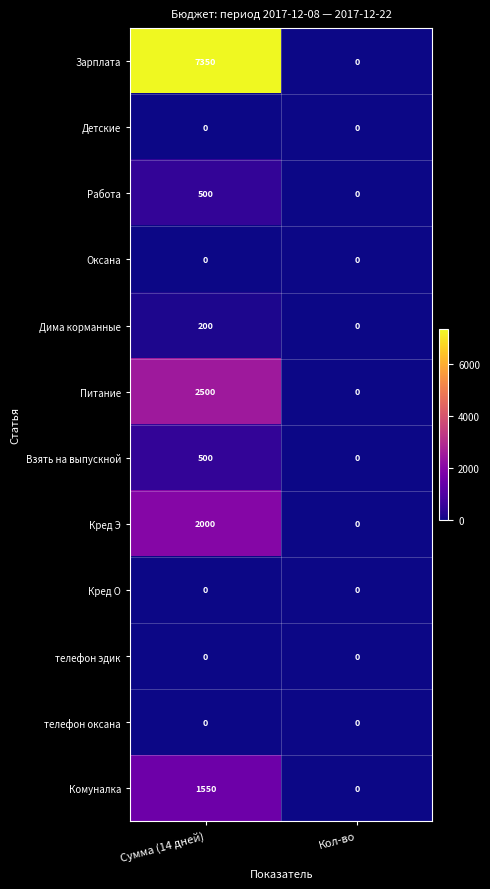

Reading left to right, transcribe all the data shown in this chart.

Зарплата: 7350	0
Детские: 0	0
Работа: 500	0
Оксана: 0	0
Дима корманные: 200	0
Питание: 2500	0
Взять на выпускной: 500	0
Кред Э: 2000	0
Кред О: 0	0
телефон эдик: 0	0
телефон оксана: 0	0
Комуналка: 1550	0